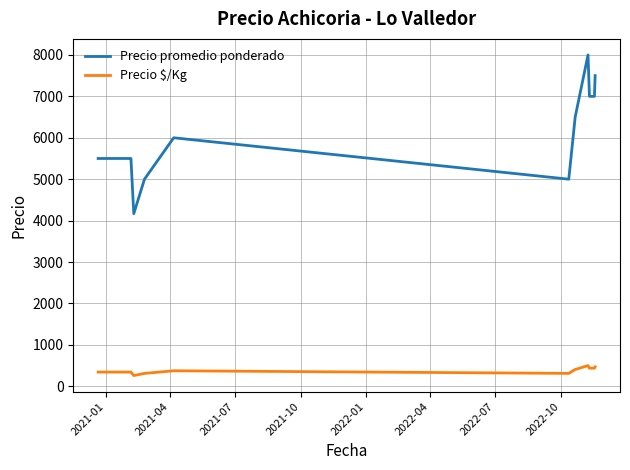

Which series has the largest total across all categories?

Precio promedio ponderado